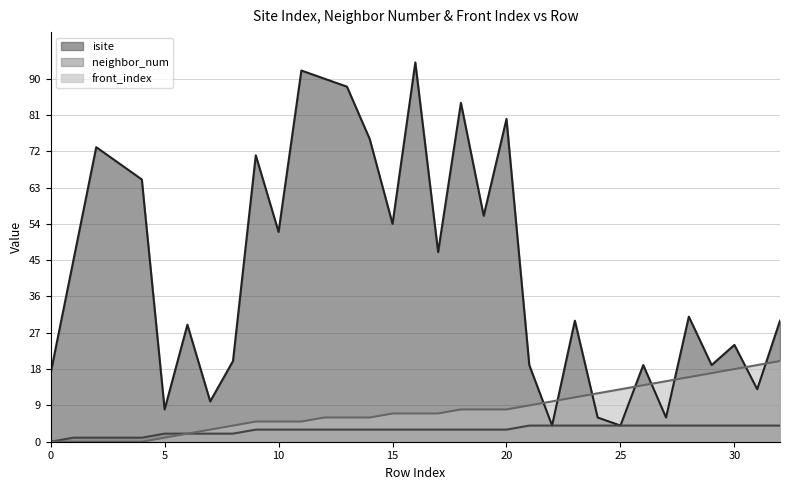

Which series has the largest total across all categories?

isite